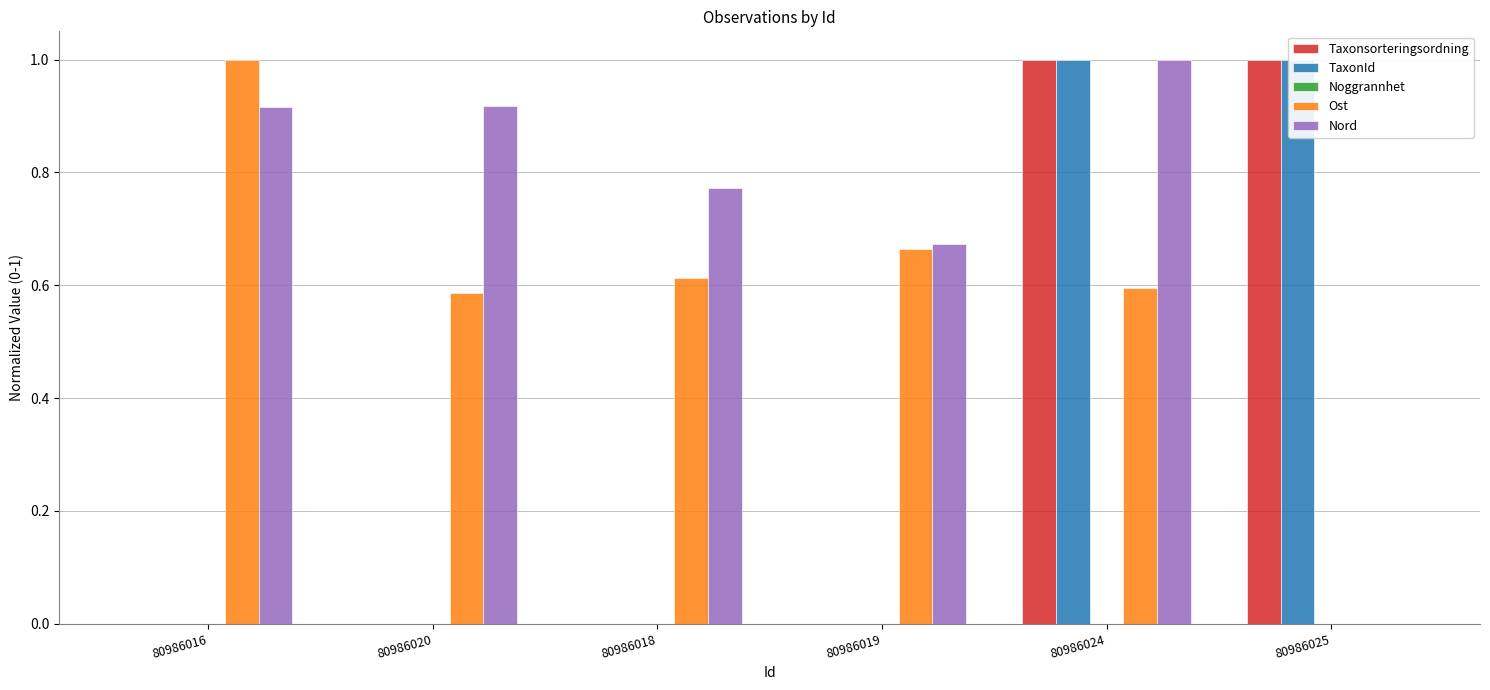

What is the difference between the maximum and second lowest values in the TaxonId series?

1.0